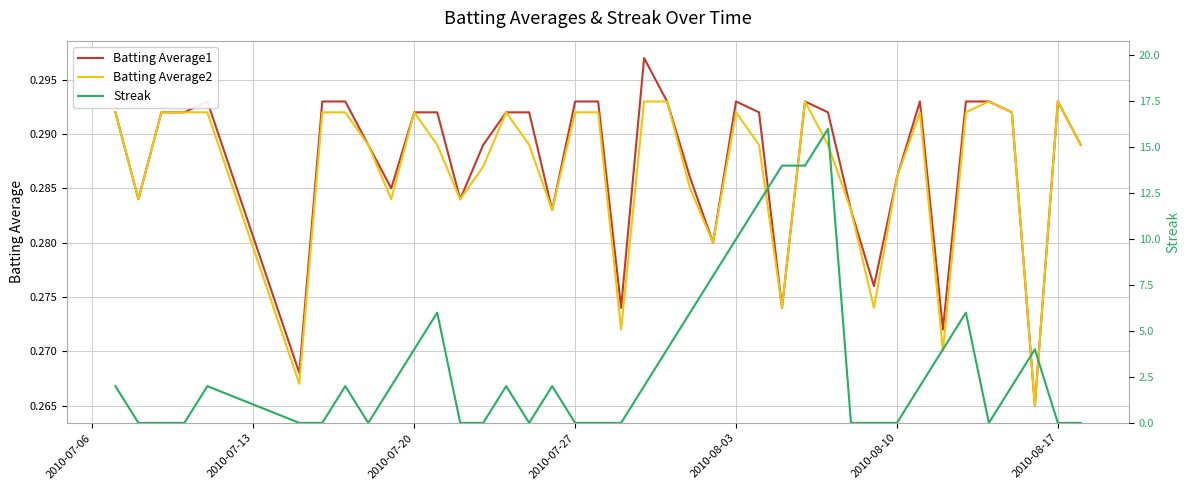

The Batting Average2 series shows 0.3 at 2010-07-06. True or false?

True